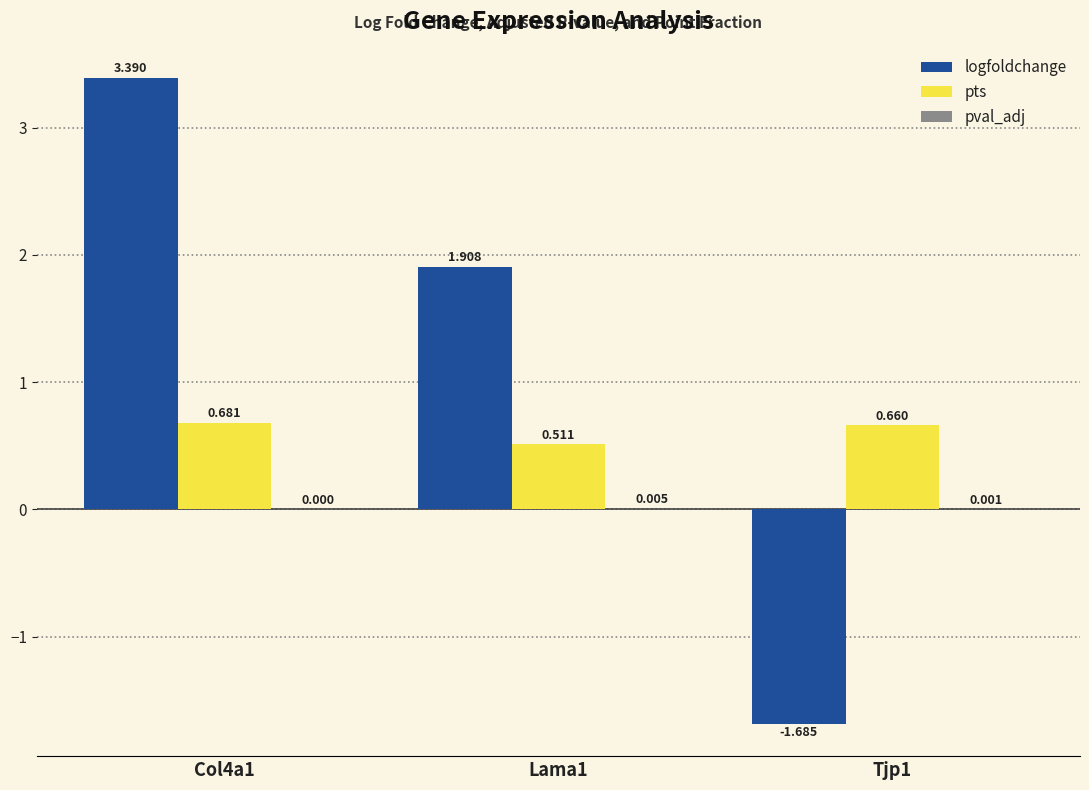

The value of logfoldchange at Tjp1 is -0.7. True or false?

False